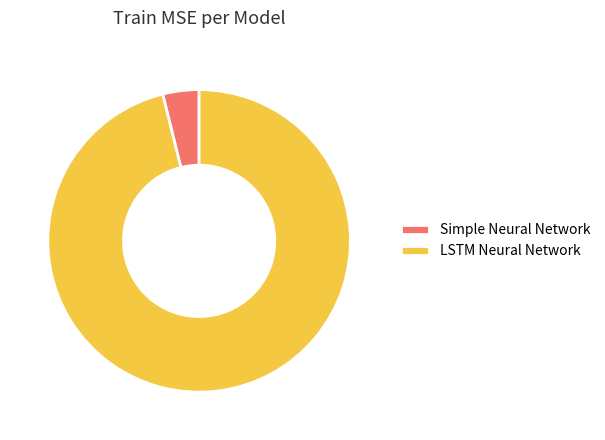

The Simple Neural Network slice represents 4% of the pie. True or false?

True